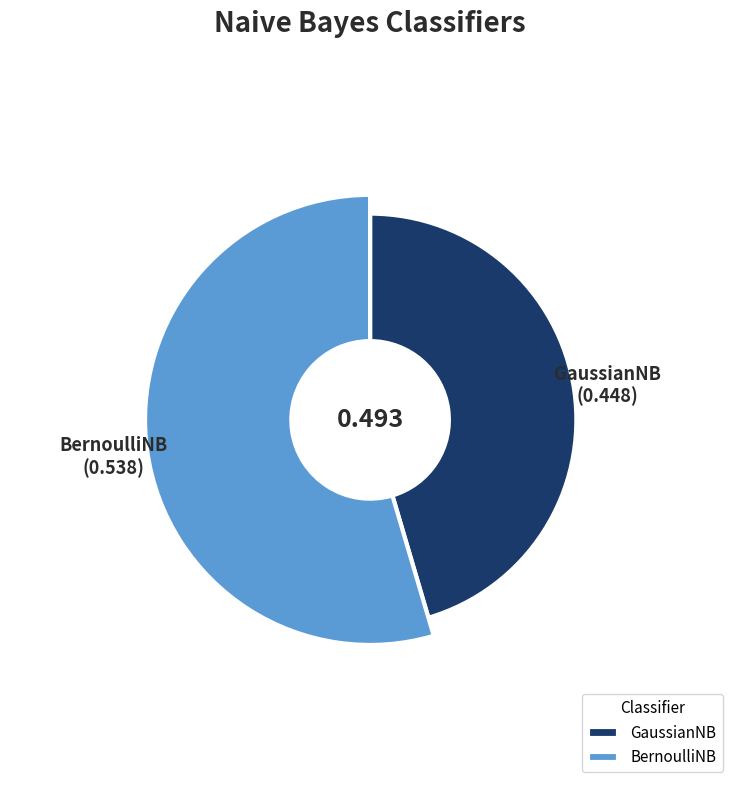

To the nearest percent, what percentage of the pie is BernoulliNB?

55%